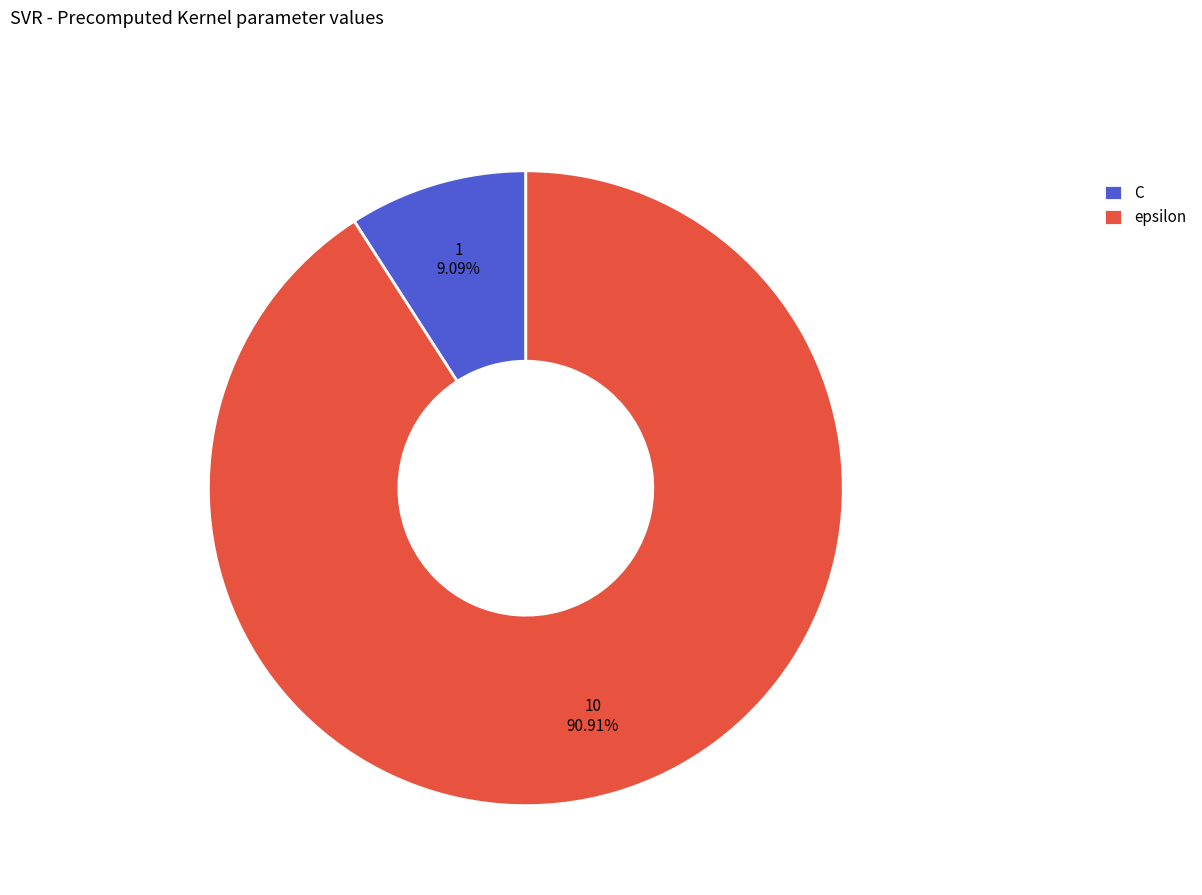

What portion of the pie excludes epsilon?

9.1%